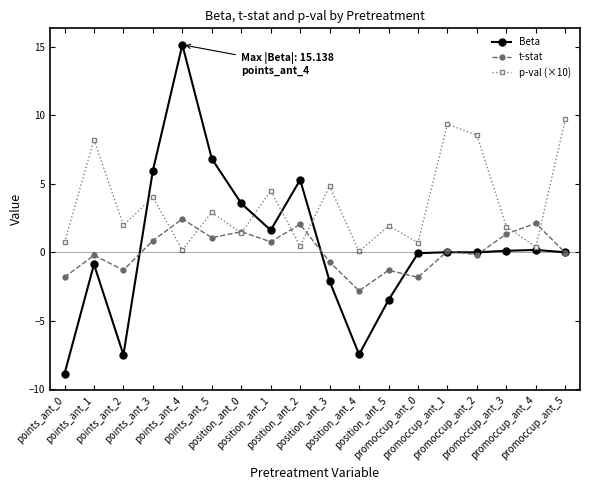

What is the difference between the Beta values at position_ant_5 and points_ant_1?

2.6